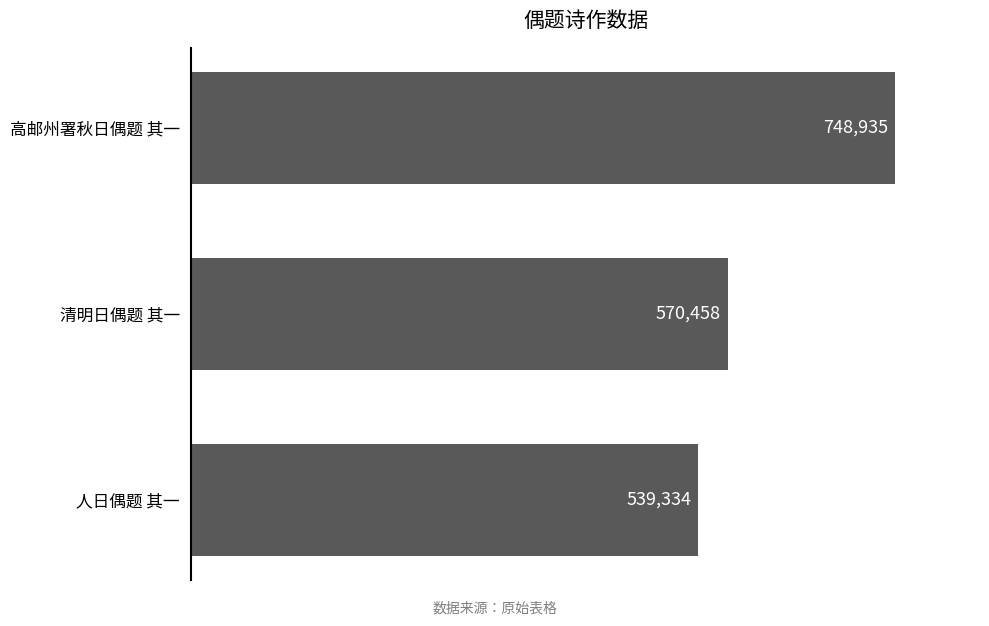

What is the label of the 1st bar from the top?

高邮州署秋日偶题 其一